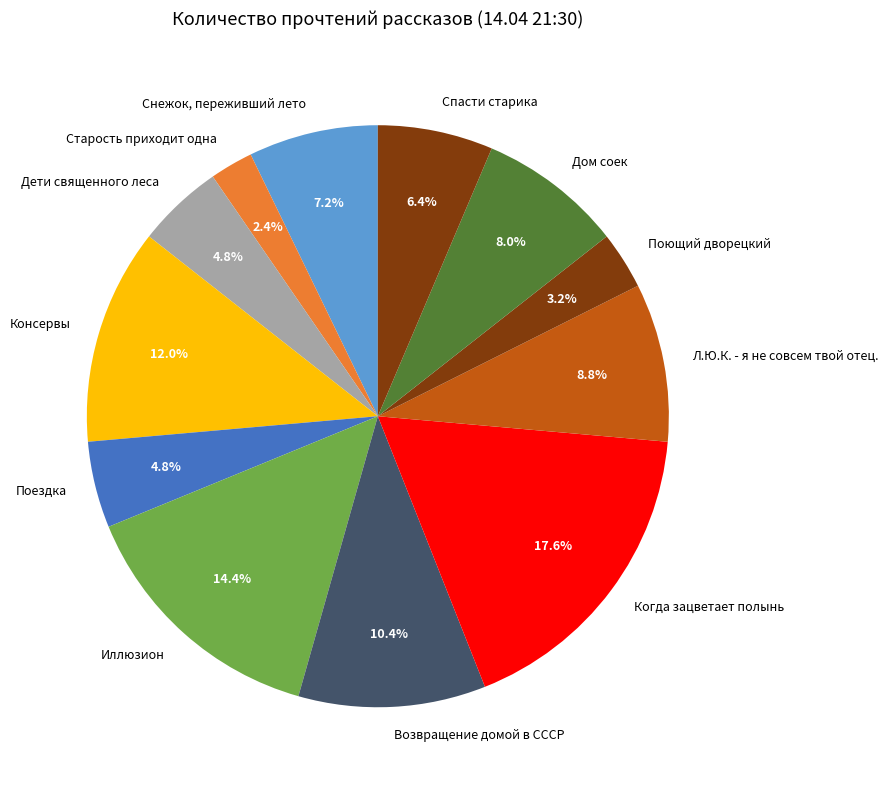

Between Поездка and Снежок, переживший лето, which is larger?

Снежок, переживший лето